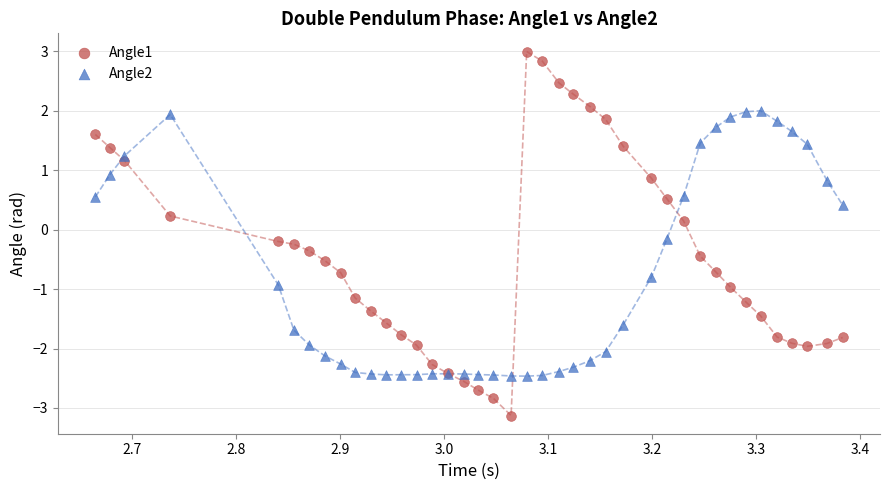

Which series has the largest Y range (max minus min)?

Angle1